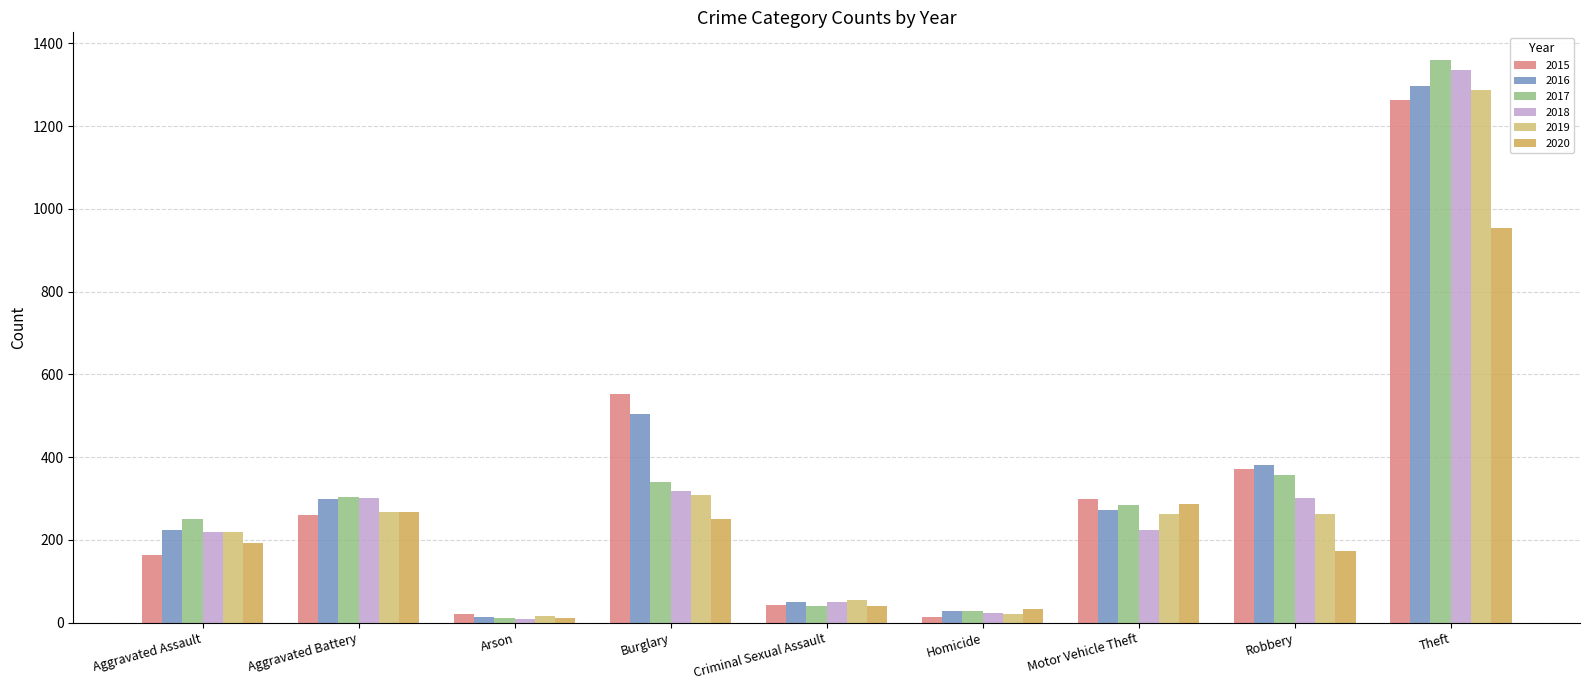

What is the spread (max minus min) of values at Homicide?

21